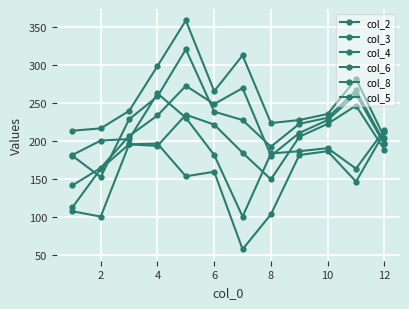

What is the smallest value displayed?

58